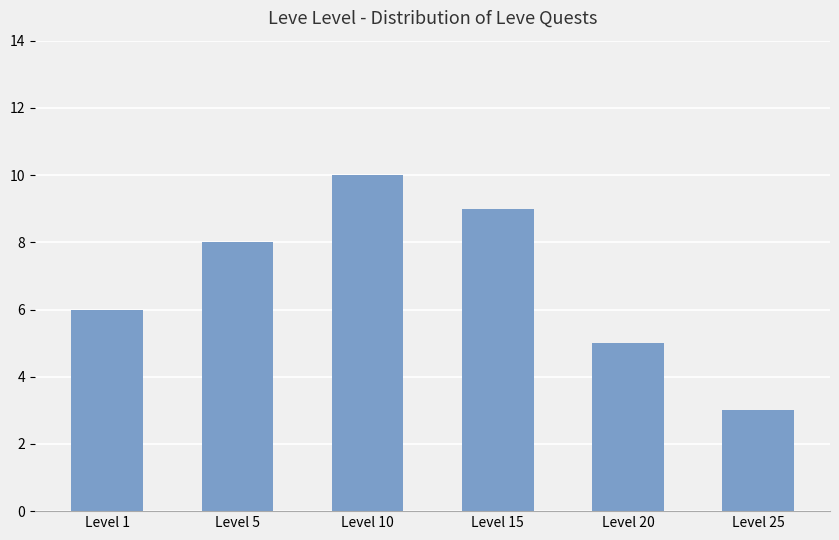

Count the number of categories in the chart.

6